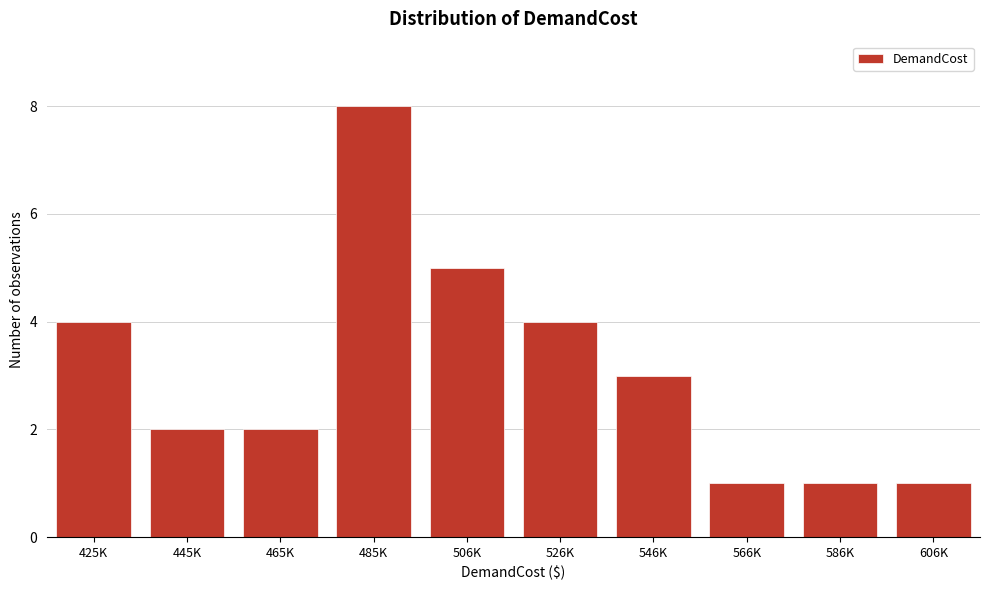

Reading left to right, extract all data points from this chart.

425K=4	445K=2	465K=2	485K=8	506K=5	526K=4	546K=3	566K=1	586K=1	606K=1